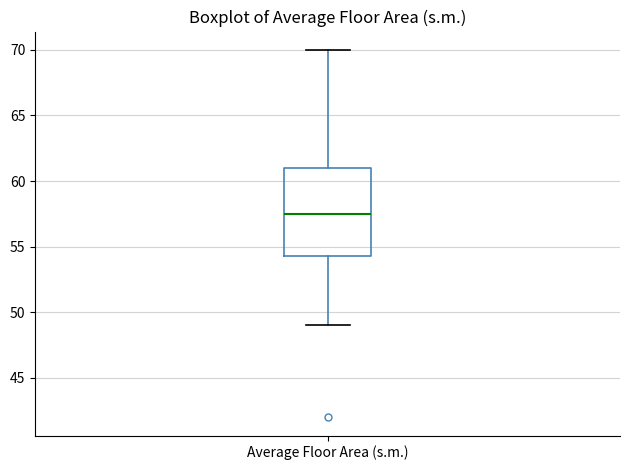

Read this box plot against the y-axis: the position of the median line, the range covered by the box, and the ends of both whiskers. The values are not printed on the chart, so give them approximately, as read against the axis.

median 57.5, box 54.5 to 61.0, whiskers 49.0 to 70.0